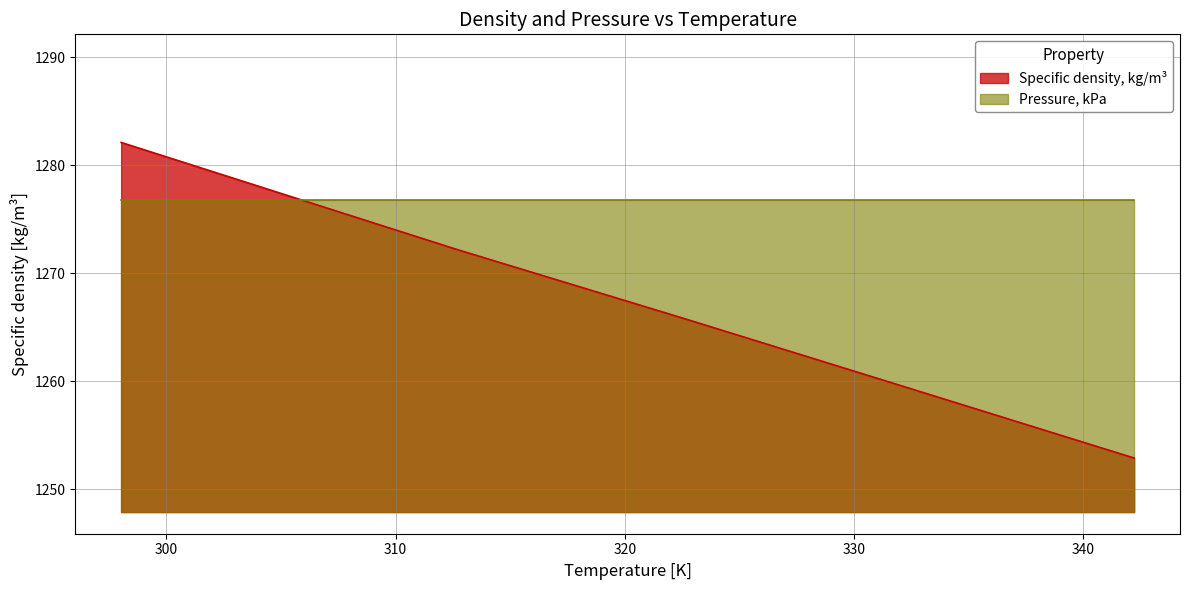

What is the difference between the second highest and minimum values?

19.3